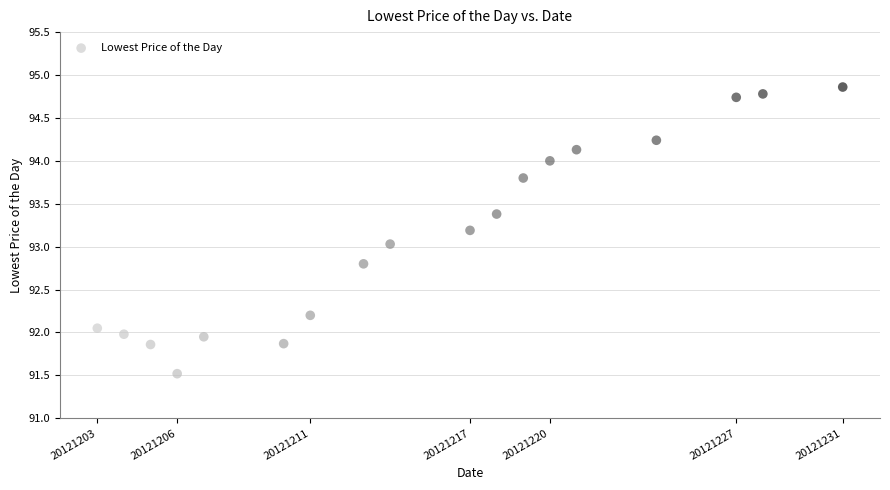

What is the range of Y values (max minus min)?

3.3